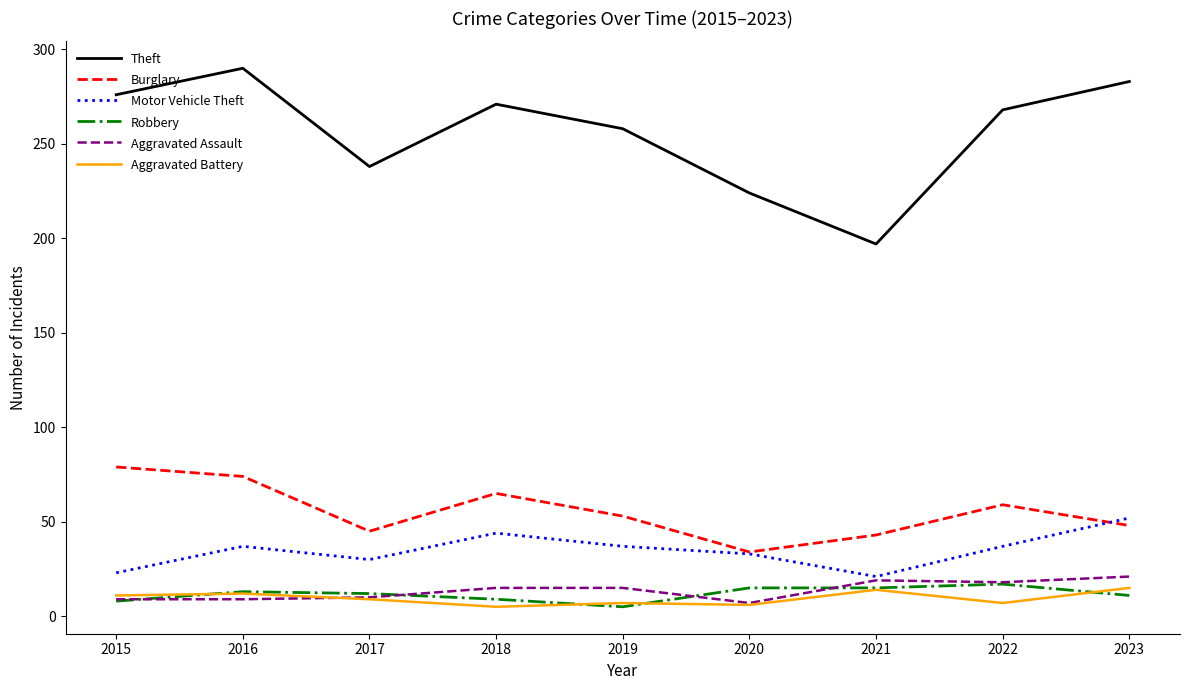

What is the smallest value displayed?

5